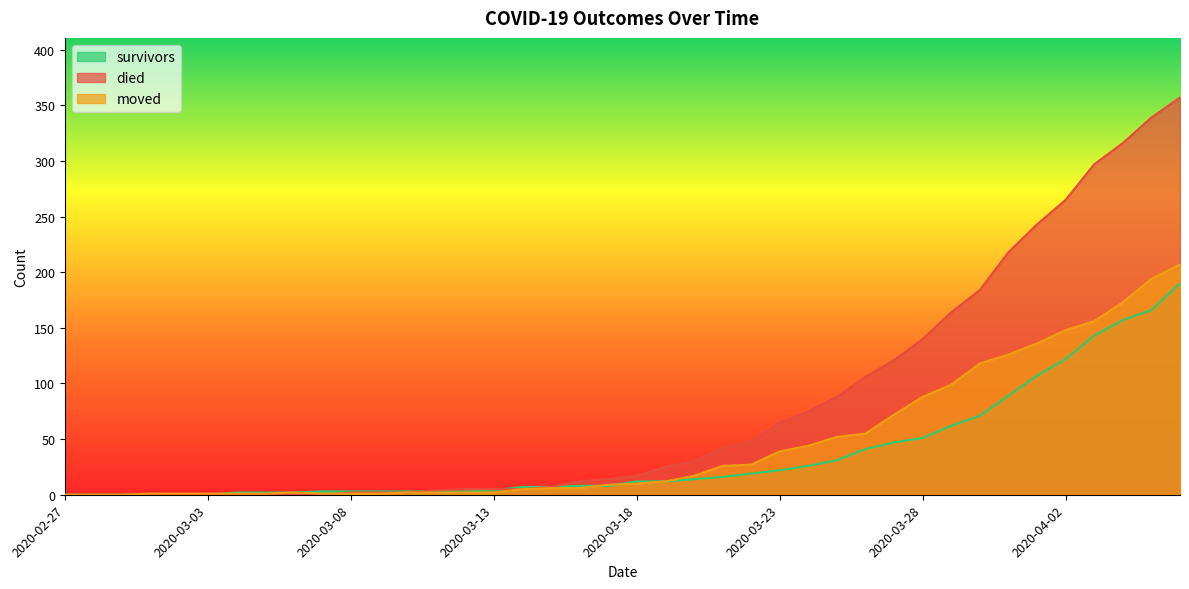

Is it true that died equals 12 at 2020-03-16?

True